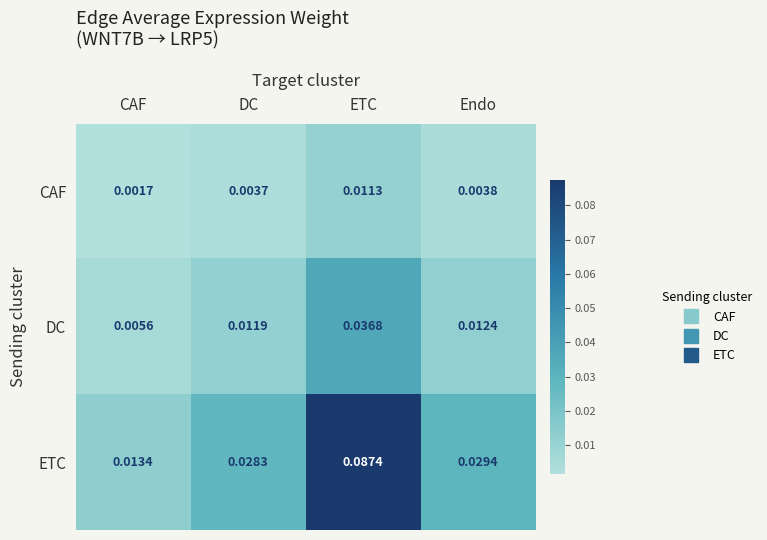

At how many categories does at least one series exceed 0?

4